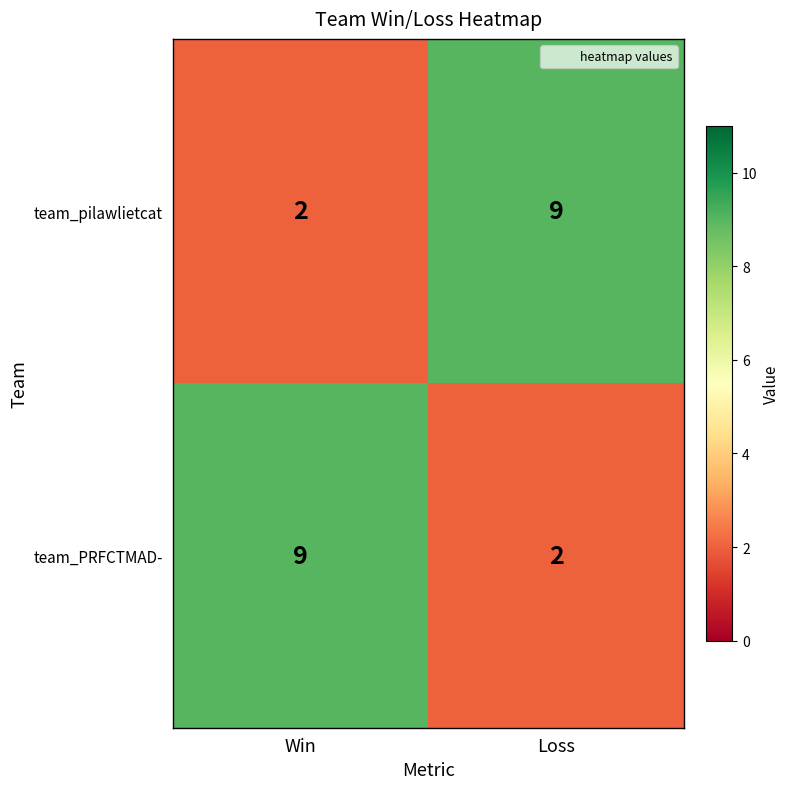

What is the spread (max minus min) of values at Loss?

7